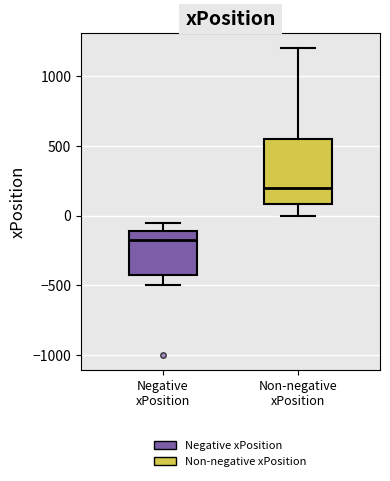

Which box has the lowest median line?

Negative xPosition